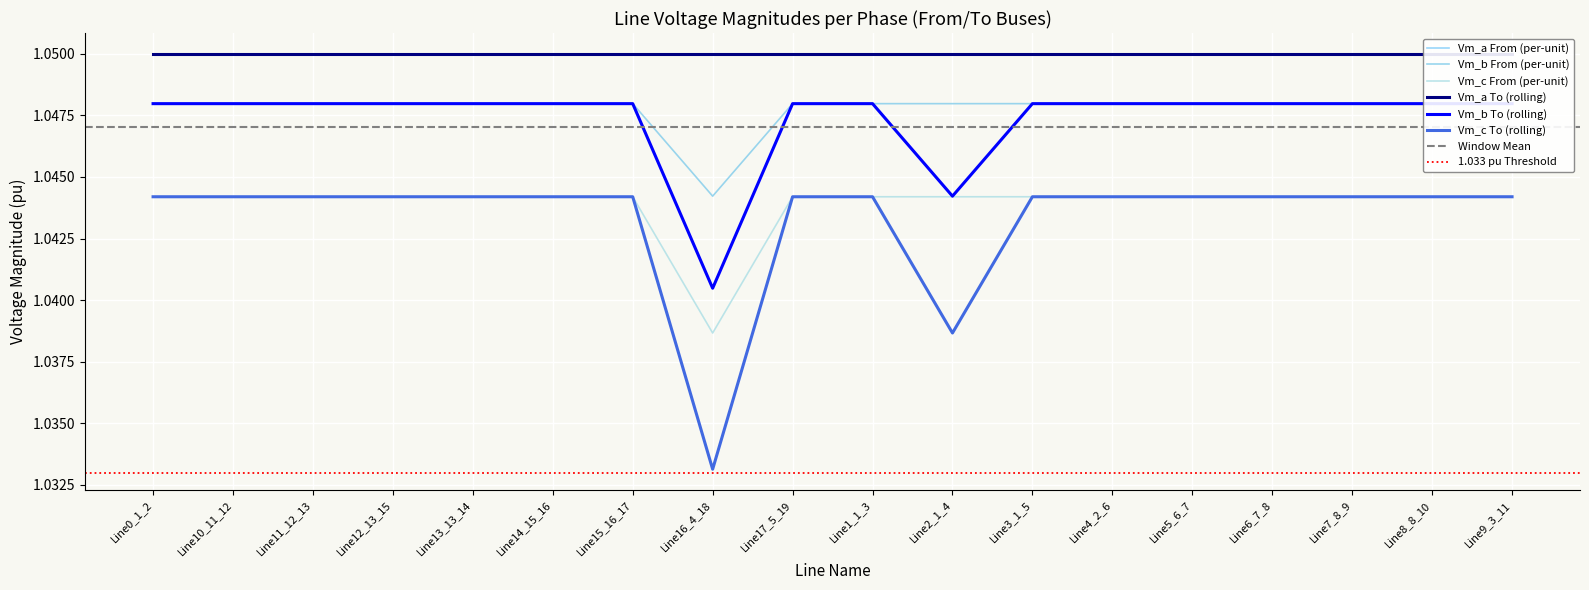

At which category is the sum across all series the highest?

Line3_1_5